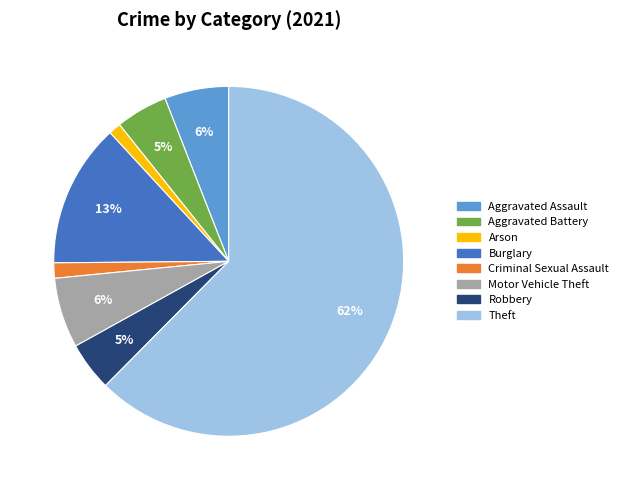

The Motor Vehicle Theft slice represents 6% of the pie. True or false?

True